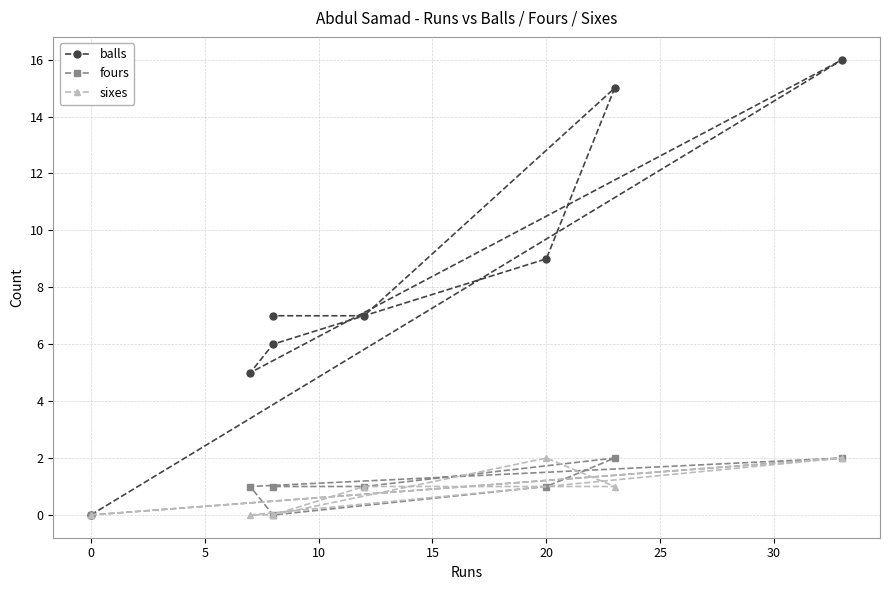

After their last crossing, which series has the higher values: sixes or fours?

fours